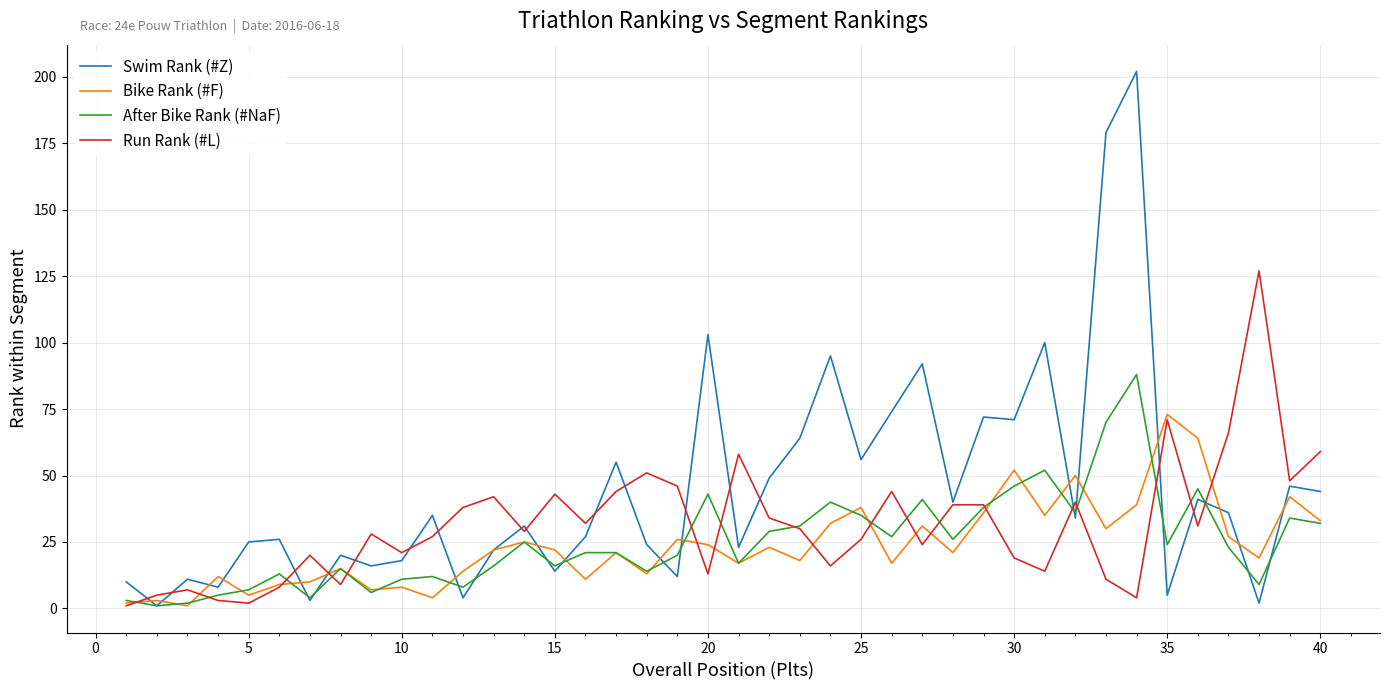

Rank the series by their maximum value, from lowest to highest.

Bike Rank (#F), After Bike Rank (#NaF), Run Rank (#L), Swim Rank (#Z)